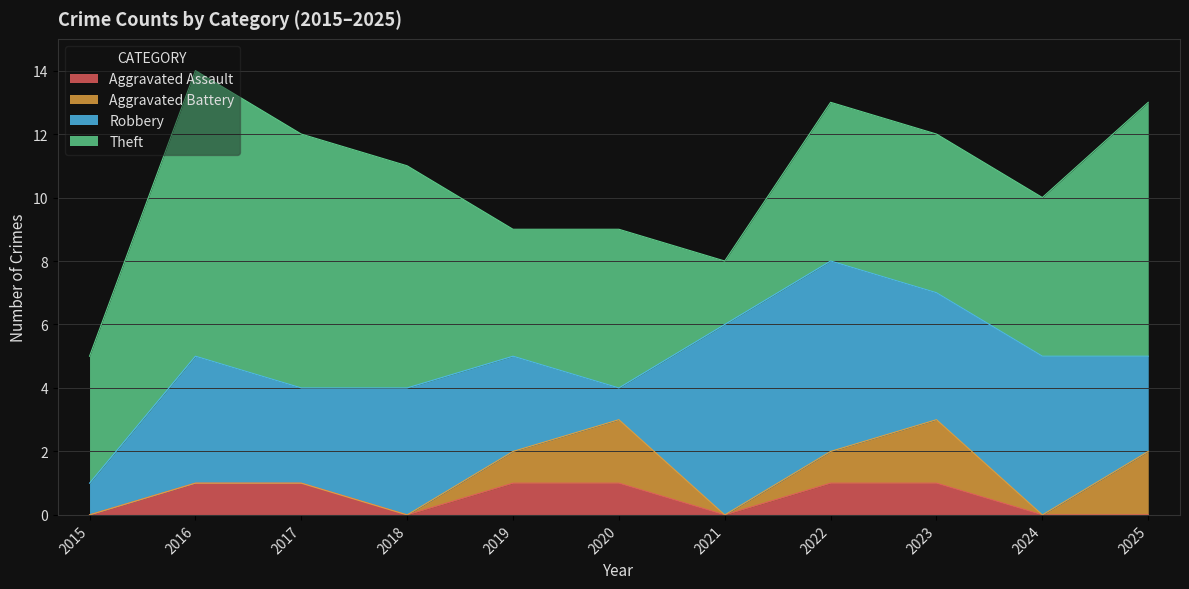

List the series in order of their peak value, lowest first.

Aggravated Assault, Aggravated Battery, Robbery, Theft